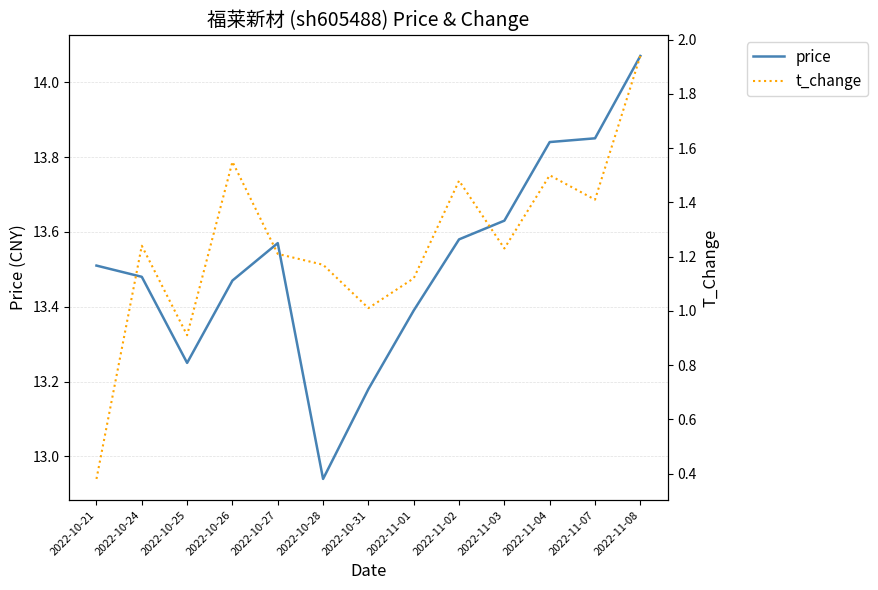

At how many categories does at least one series exceed 7?

13